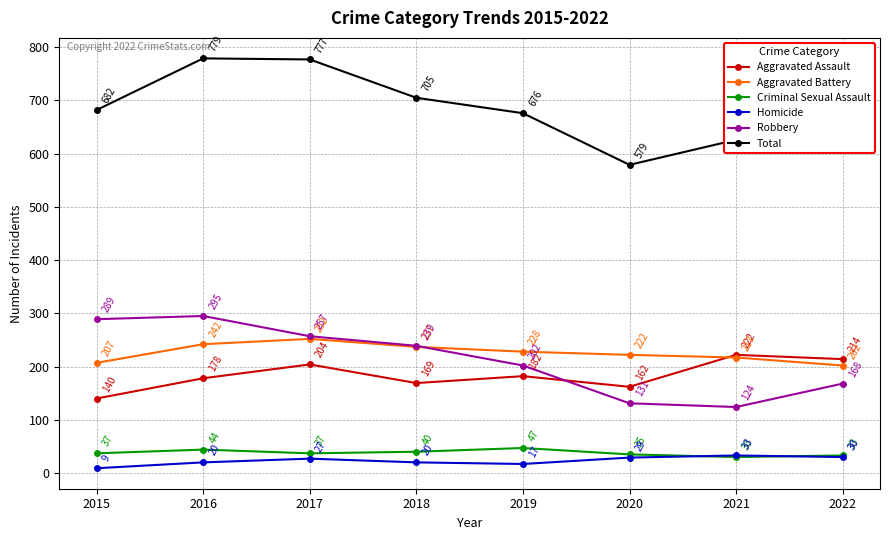

Reading left to right, list all the values displayed in this chart.

Aggravated Assault: 140	178	204	169	182	162	222	214
Aggravated Battery: 207	242	252	237	228	222	217	202
Criminal Sexual Assault: 37	44	37	40	47	35	30	33
Homicide: 9	20	27	20	17	29	33	30
Robbery: 289	295	257	239	202	131	124	168
Total: 682	779	777	705	676	579	626	647